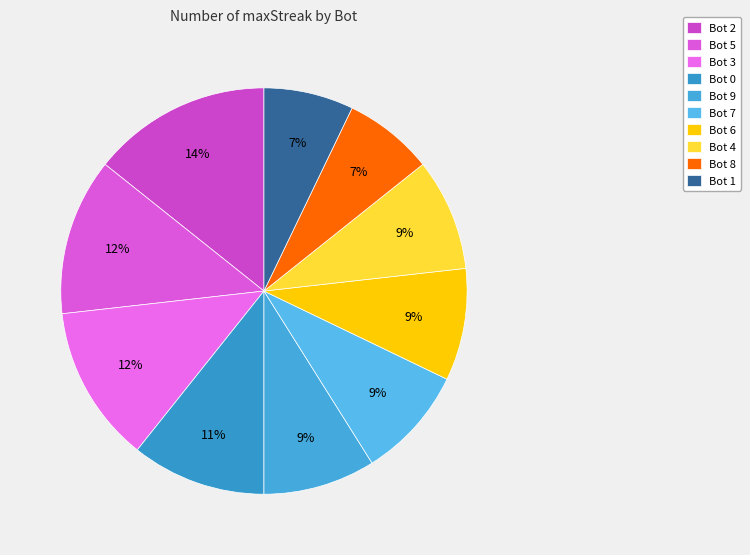

Which slice is the smallest?

Bot 8